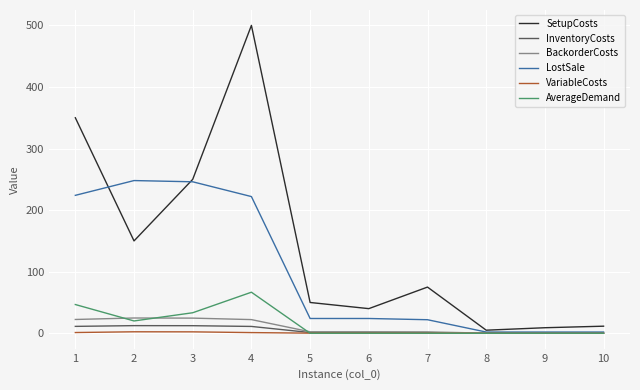

Rank the series by their maximum value, from highest to lowest.

SetupCosts, LostSale, AverageDemand, BackorderCosts, InventoryCosts, VariableCosts